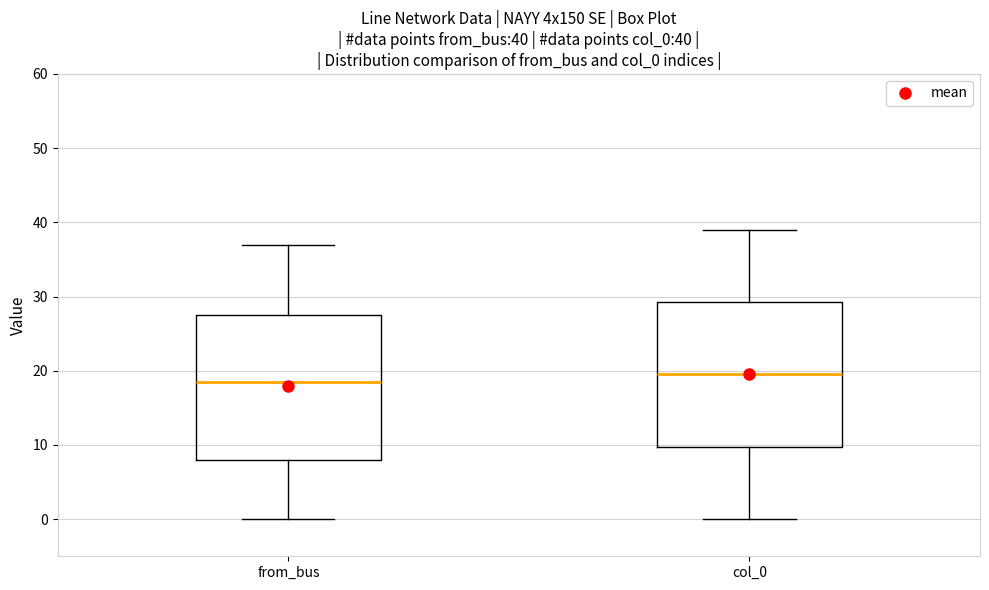

Which box's median line is the highest?

col_0